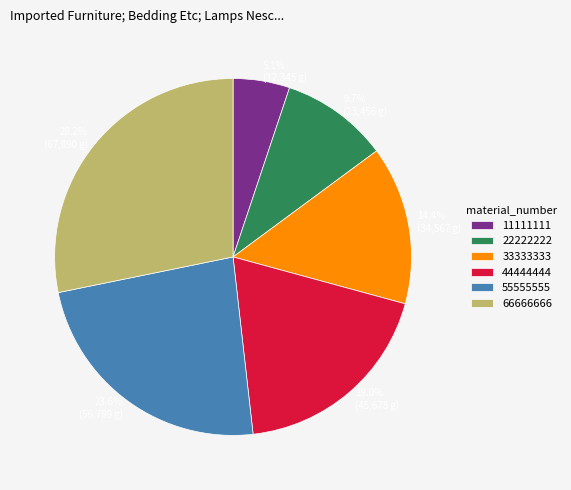

Which slice is the largest?

66666666